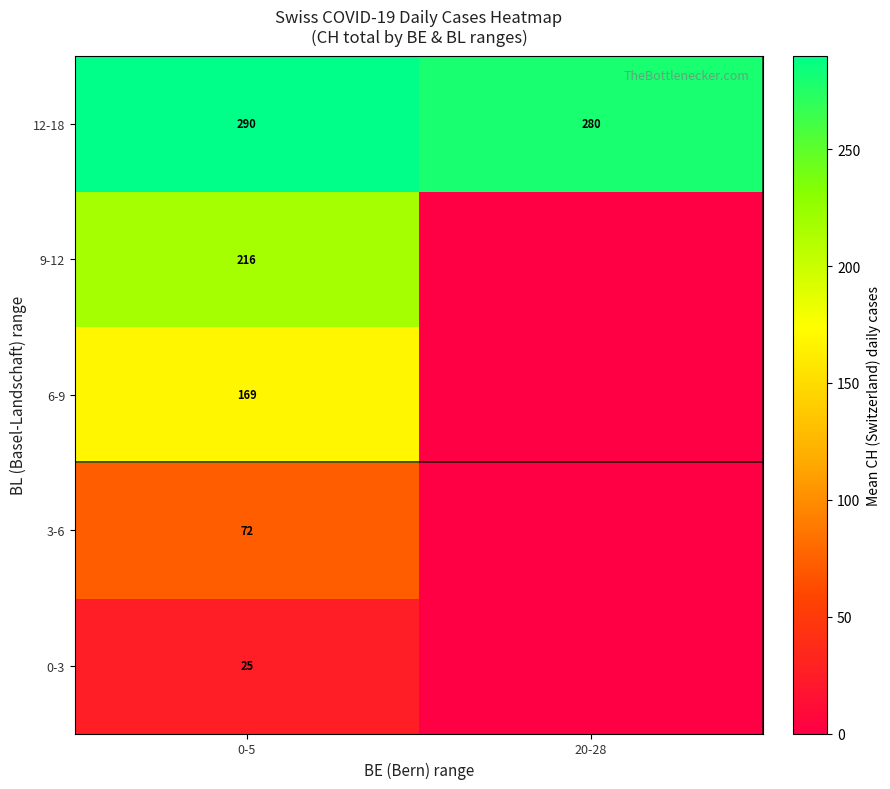

Rank the categories by 12-18 value from highest to lowest.

0-5, 20-28